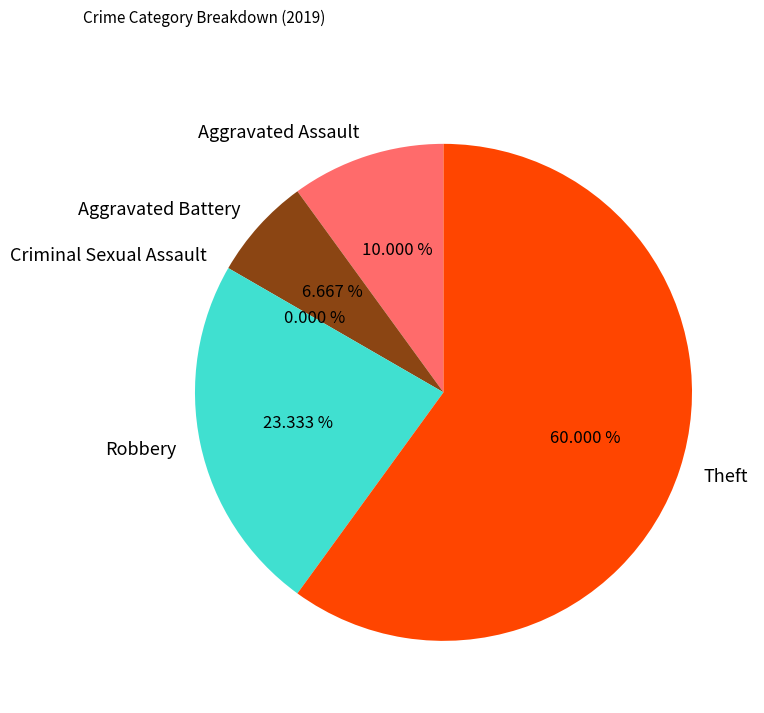

Which slice is the largest?

Theft